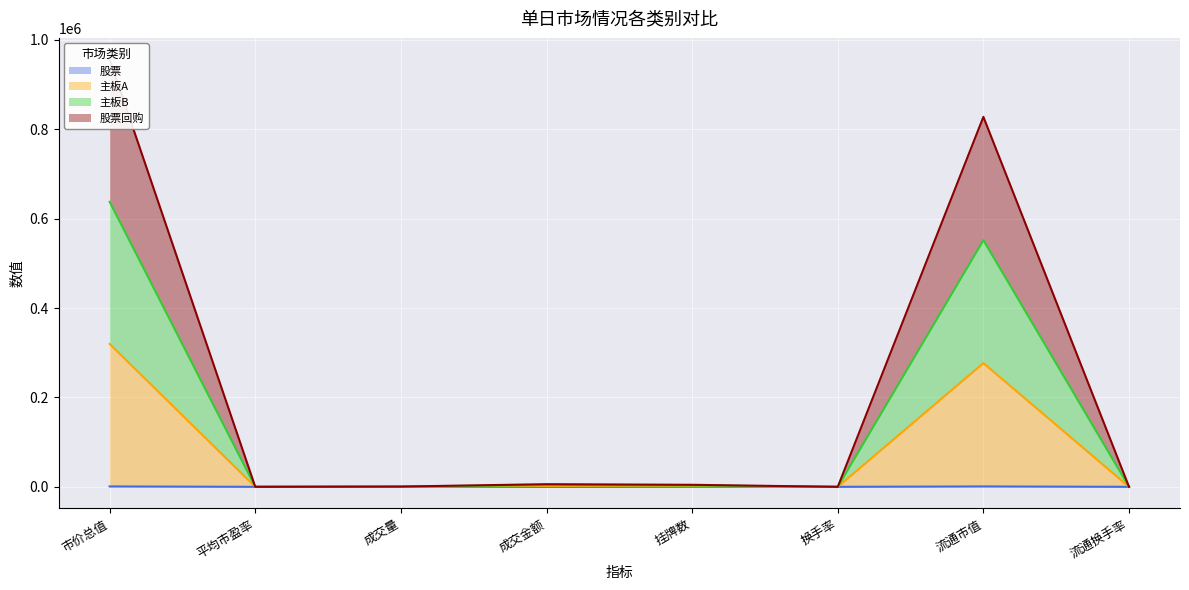

The value of 股票 at 换手率 is 0.0. True or false?

True